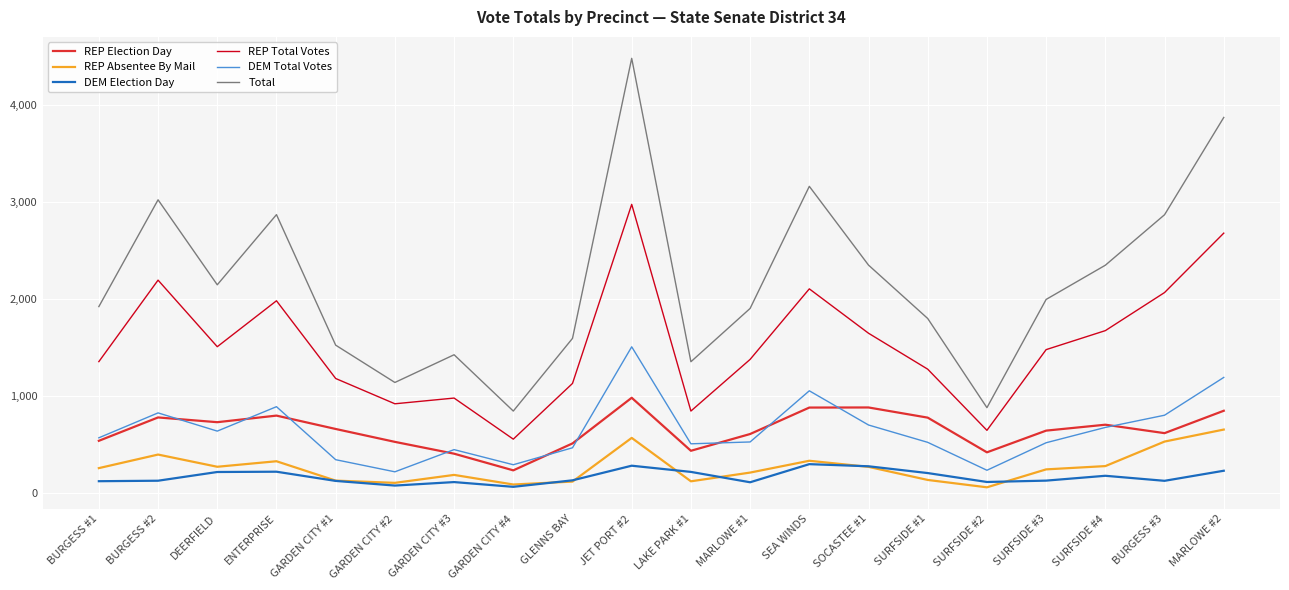

True or false: DEM Total Votes and DEM Election Day intersect in this chart.

False